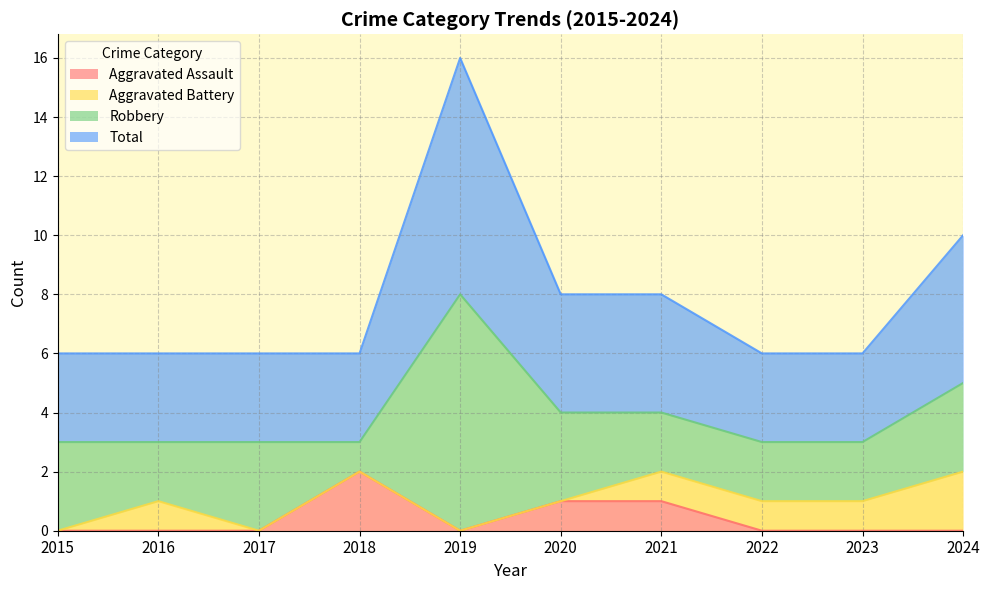

How many positive values does the Aggravated Assault series have?

3